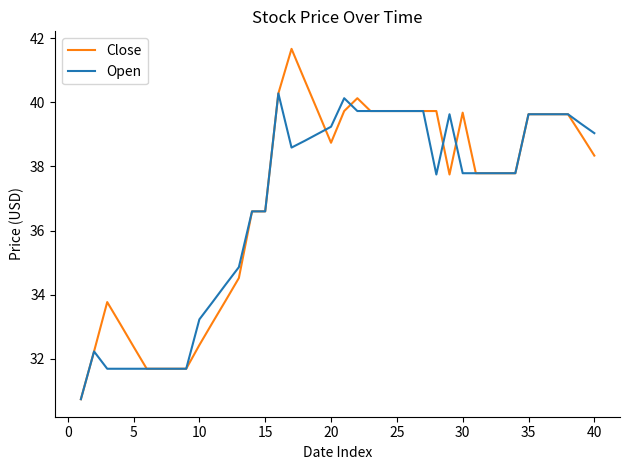

Reading left to right, list all the values displayed in this chart.

Close: 30.7	32.2	33.8	33.1	32.4	31.7	31.7	31.7	31.7	32.4	33.1	33.8	34.5	36.6	36.6	40.3	41.7	40.7	39.7	38.7	39.7	40.1	39.7	39.7	39.7	39.7	39.7	39.7	37.8	39.7	37.8	37.8	37.8	37.8	39.6	39.6	39.6	39.6	39.0	38.3
Open: 30.7	32.2	31.7	31.7	31.7	31.7	31.7	31.7	31.7	33.2	33.8	34.3	34.9	36.6	36.6	40.3	38.6	38.8	39.0	39.2	40.1	39.7	39.7	39.7	39.7	39.7	39.7	37.8	39.6	37.8	37.8	37.8	37.8	37.8	39.6	39.6	39.6	39.6	39.3	39.0